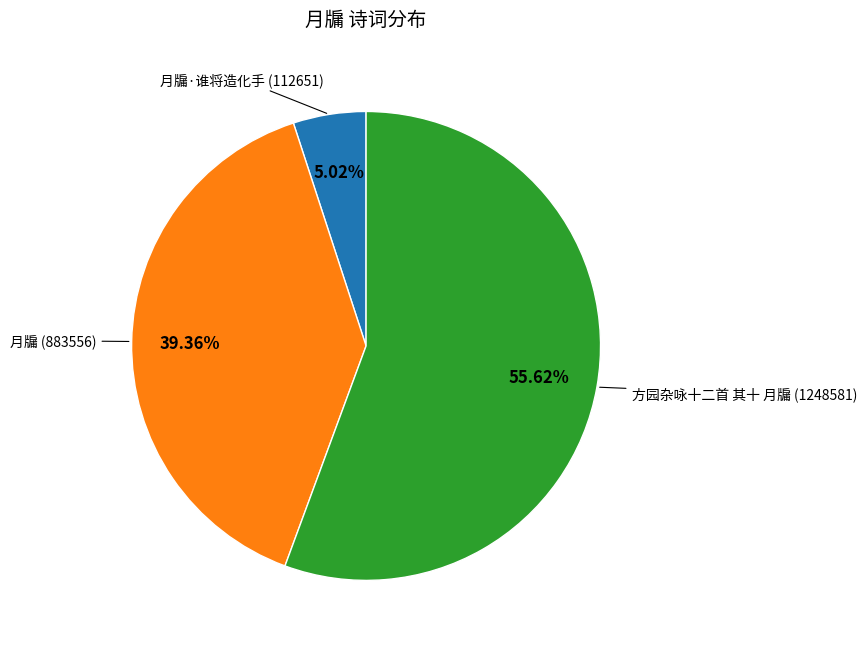

Which slice is the smallest?

月牖·谁将造化手